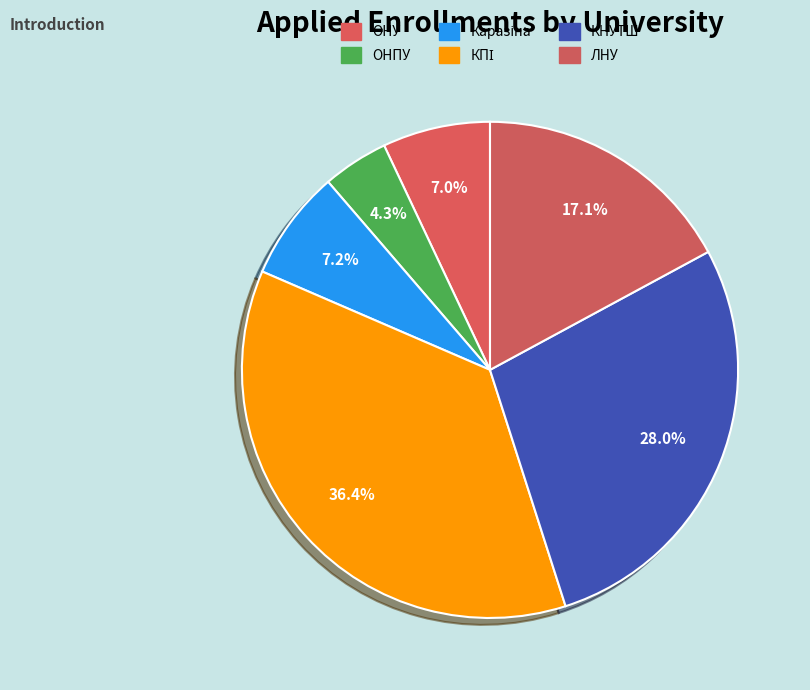

To the nearest percent, what portion does Каразіна represent?

7%